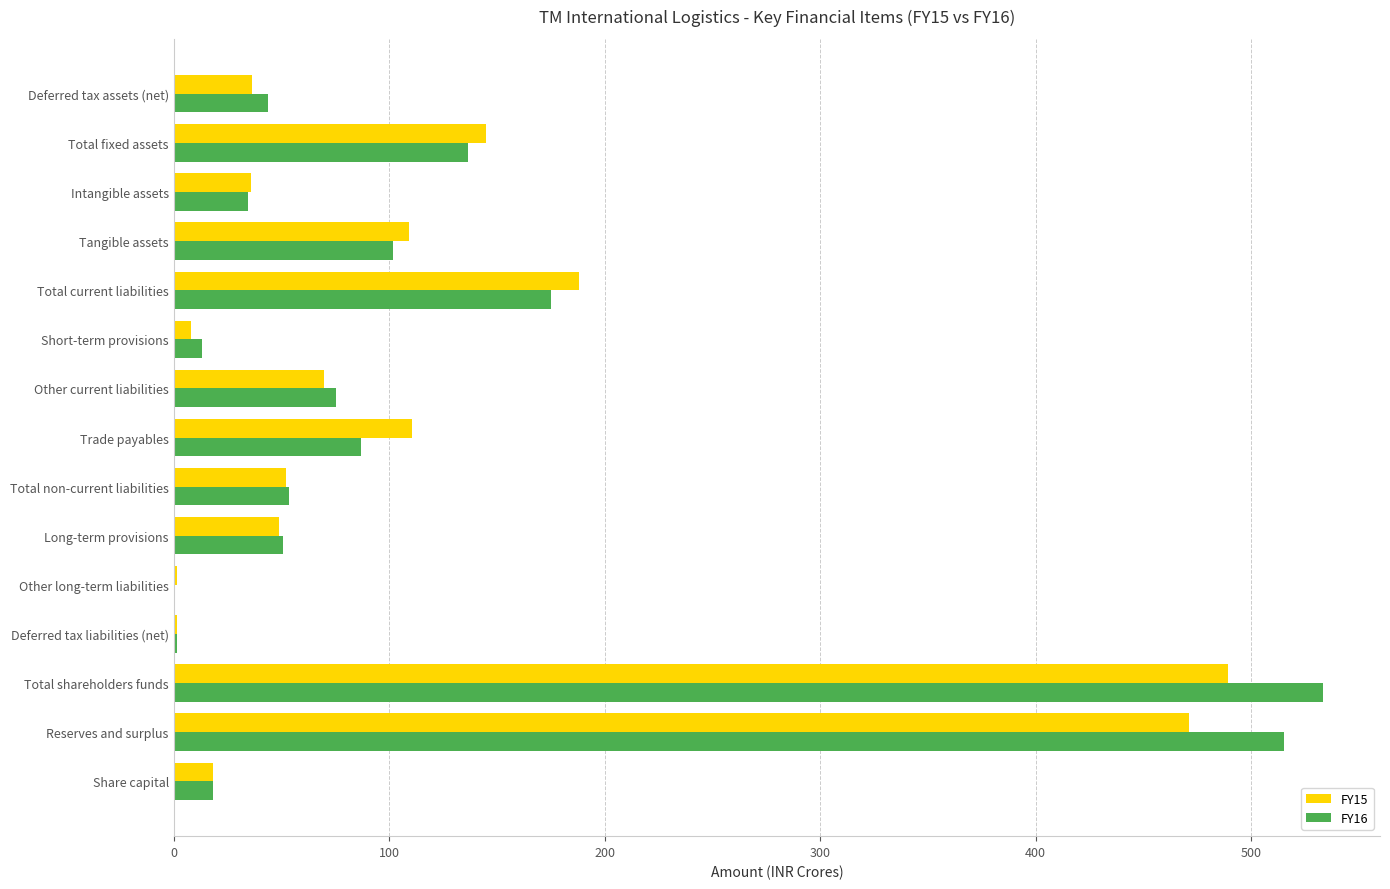

What is the sum of all FY16 values?

1840.2